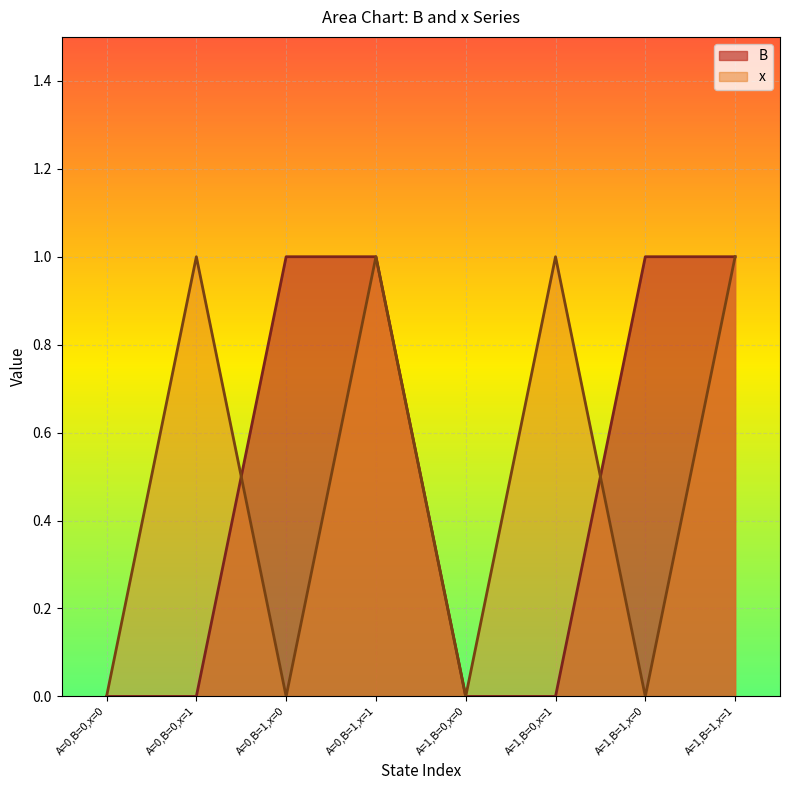

Which series has the widest spread of values?

B